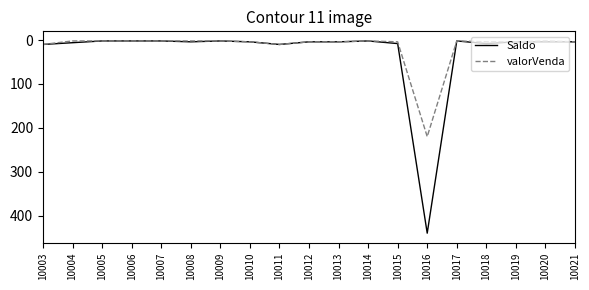

What is the maximum value shown in the chart?

440